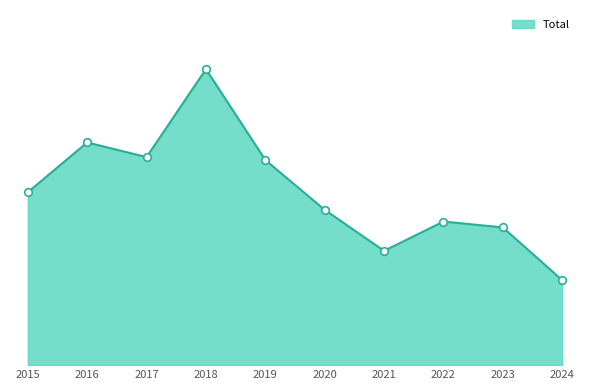

Does the chart have visible grid lines?

No